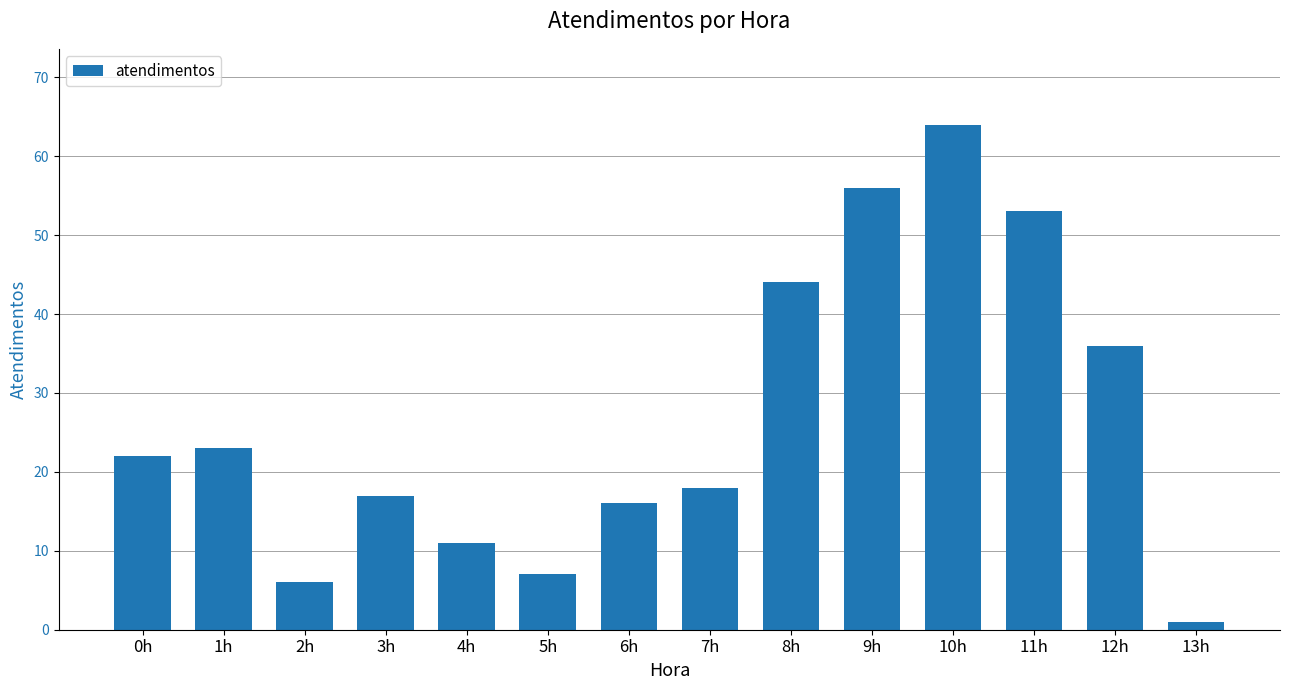

What is the change in value from 5h to 13h?

-6